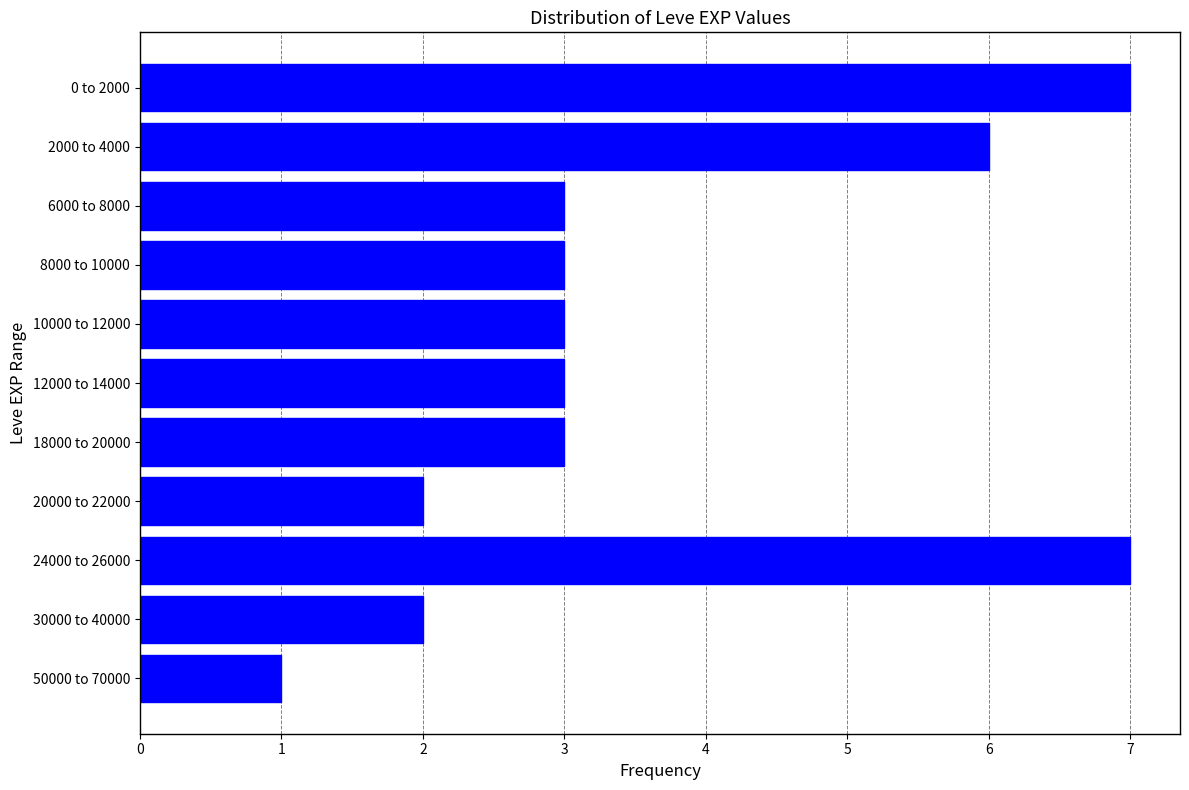

Reading top to bottom, extract all data points from this chart.

0 to 2000=7	2000 to 4000=6	6000 to 8000=3	8000 to 10000=3	10000 to 12000=3	12000 to 14000=3	18000 to 20000=3	20000 to 22000=2	24000 to 26000=7	30000 to 40000=2	50000 to 70000=1